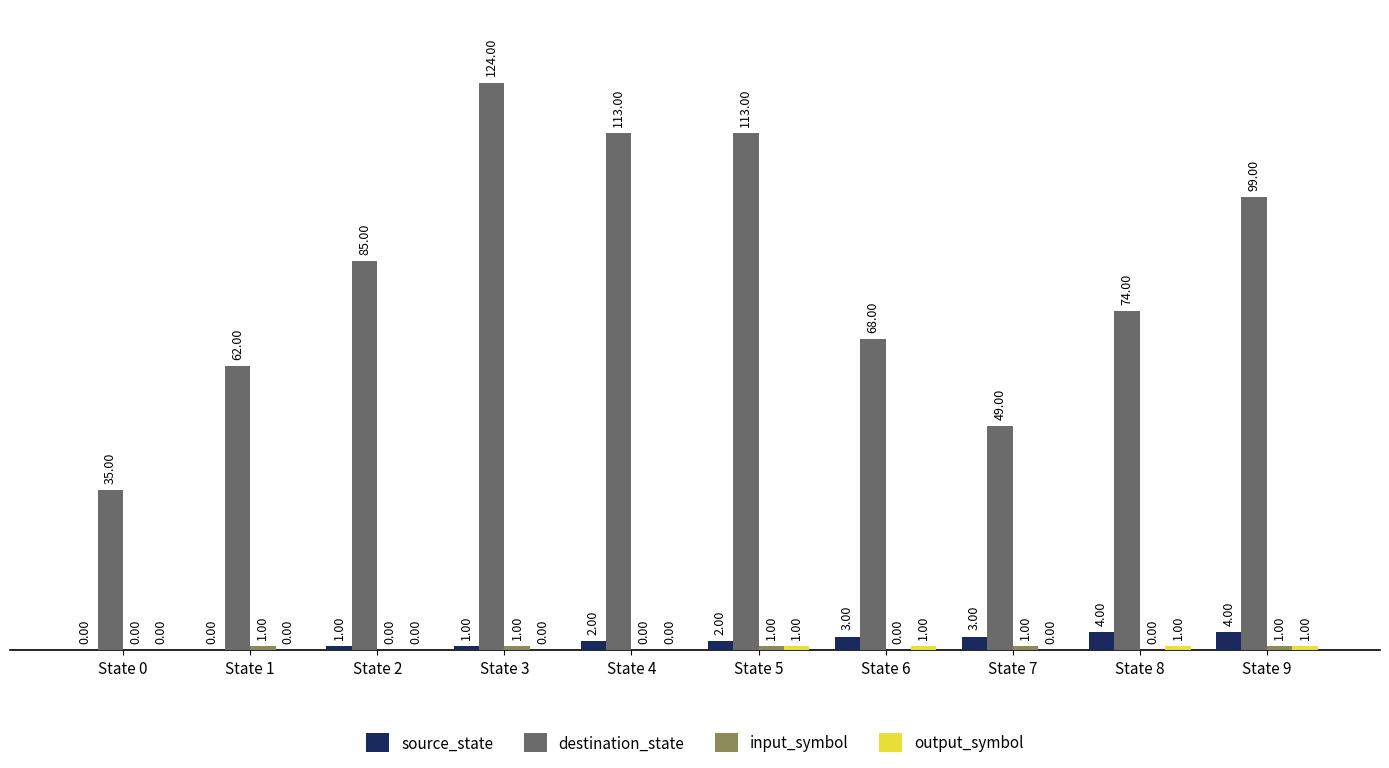

What is the sum of the source_state values at State 8 and State 4?

6